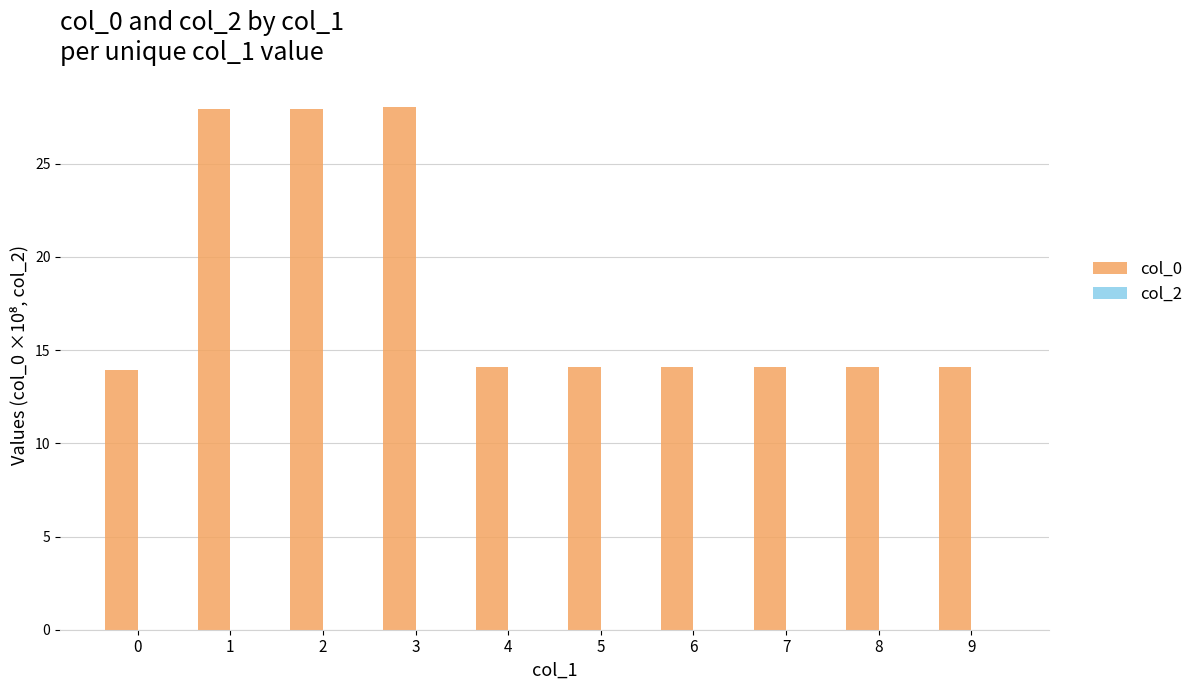

What is the smallest value displayed?

13.9